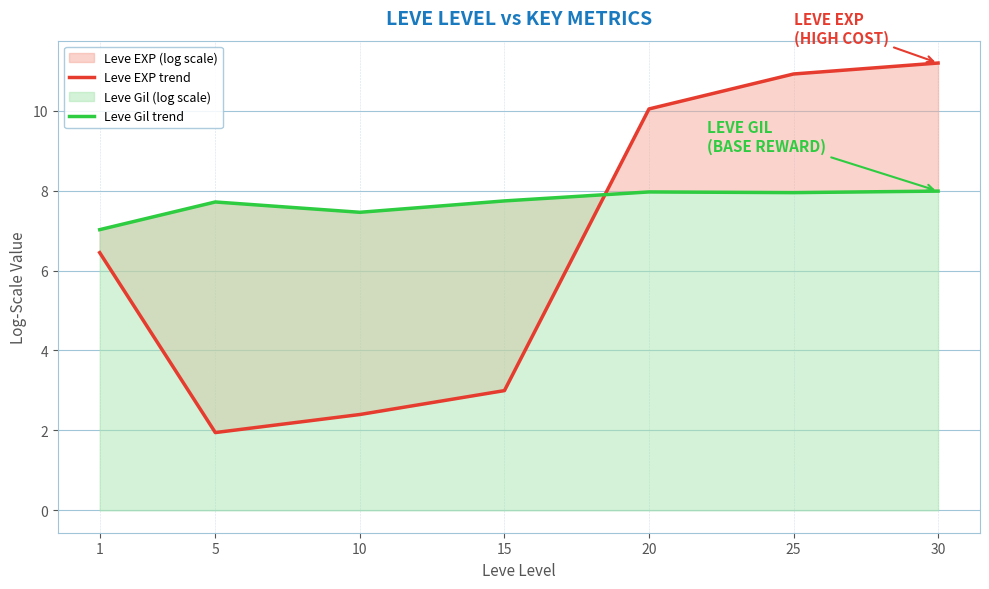

How many times do Leve Gil trend and Leve EXP trend cross each other?

1